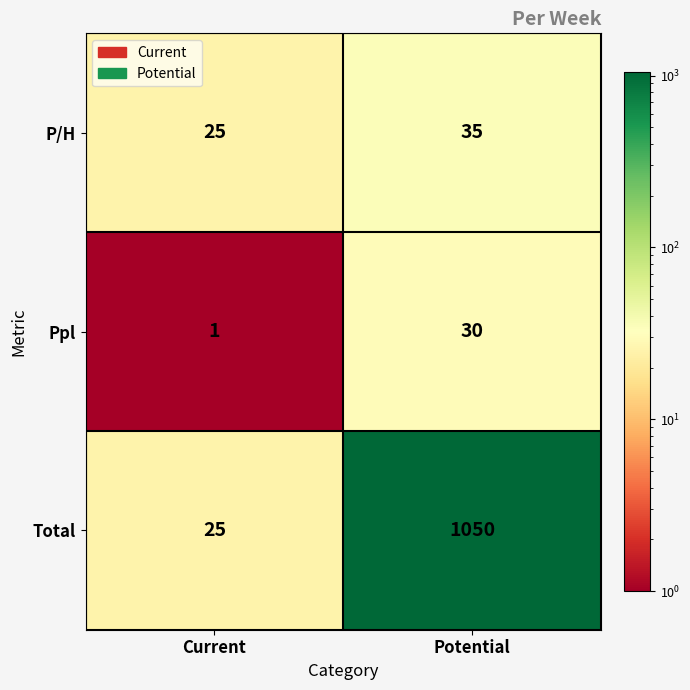

Which series has the widest spread of values?

Total